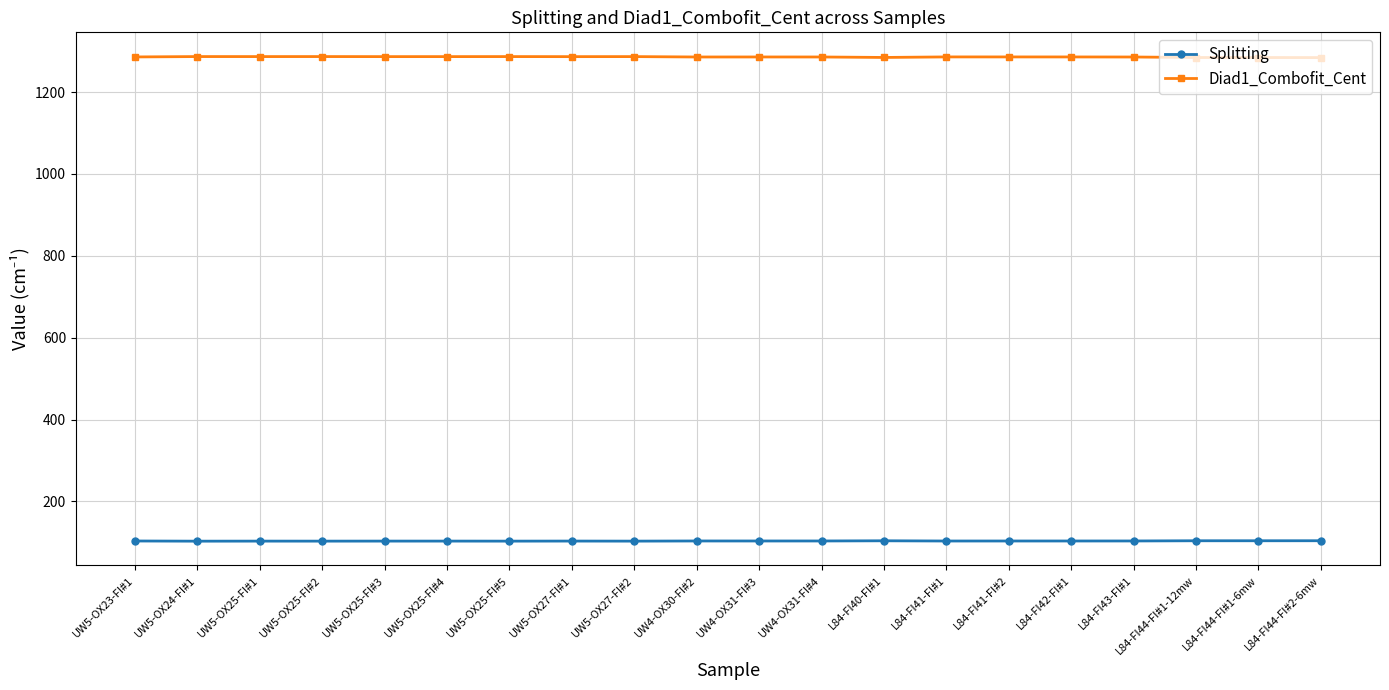

True or false: Splitting and Diad1_Combofit_Cent intersect in this chart.

False